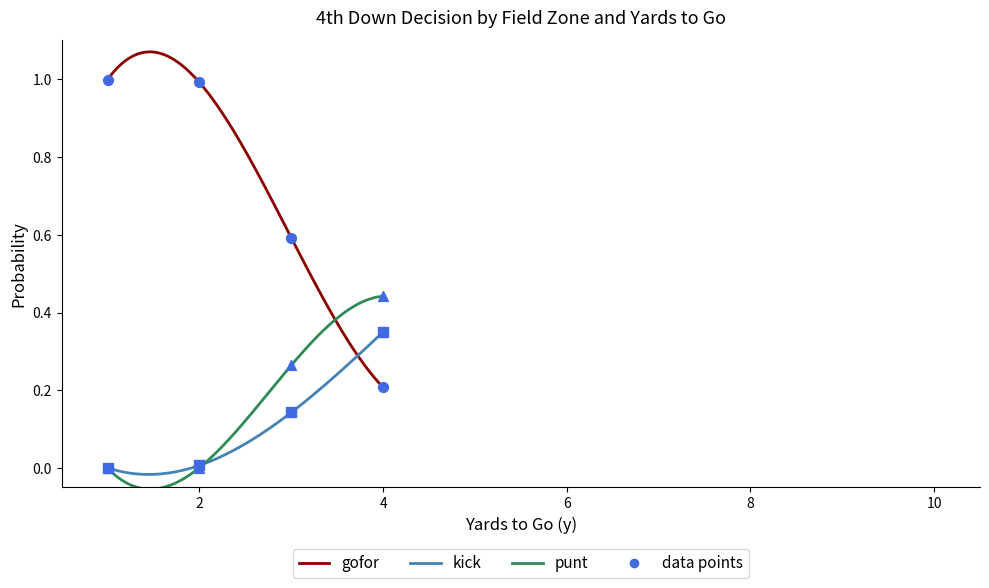

Which series contains the highest Y value?

gofor